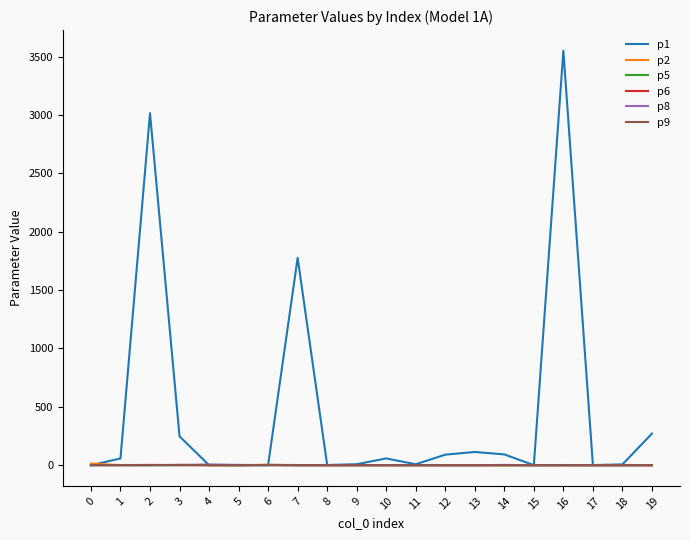

At how many categories does at least one series exceed 3417?

1